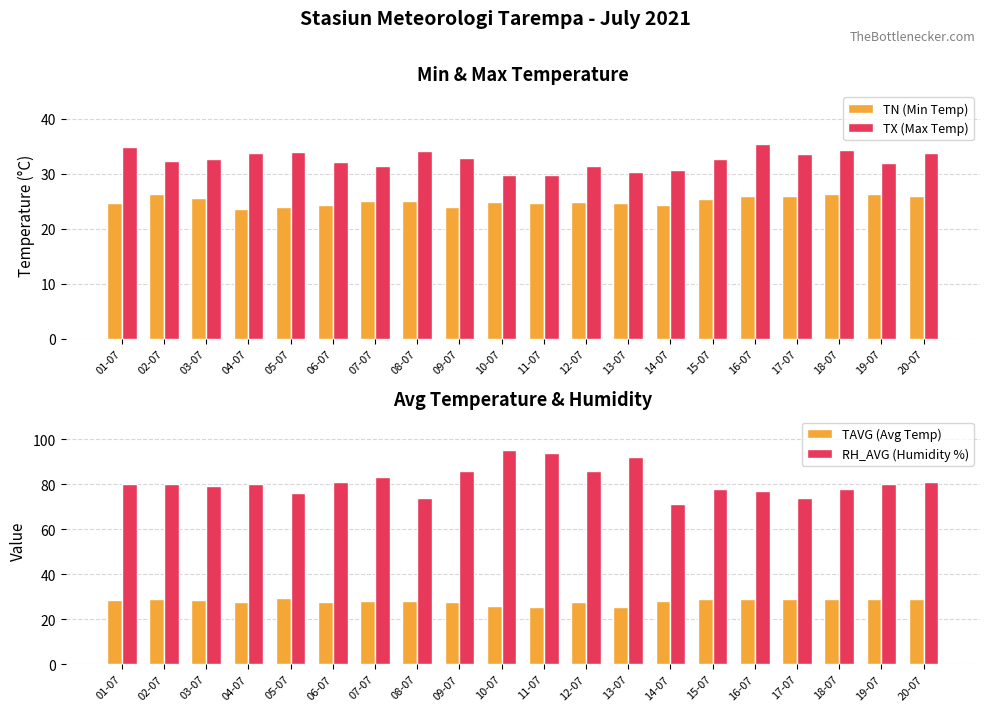

Between 04-07 and 05-07, which series saw the biggest shift?

RH_AVG (Humidity %)